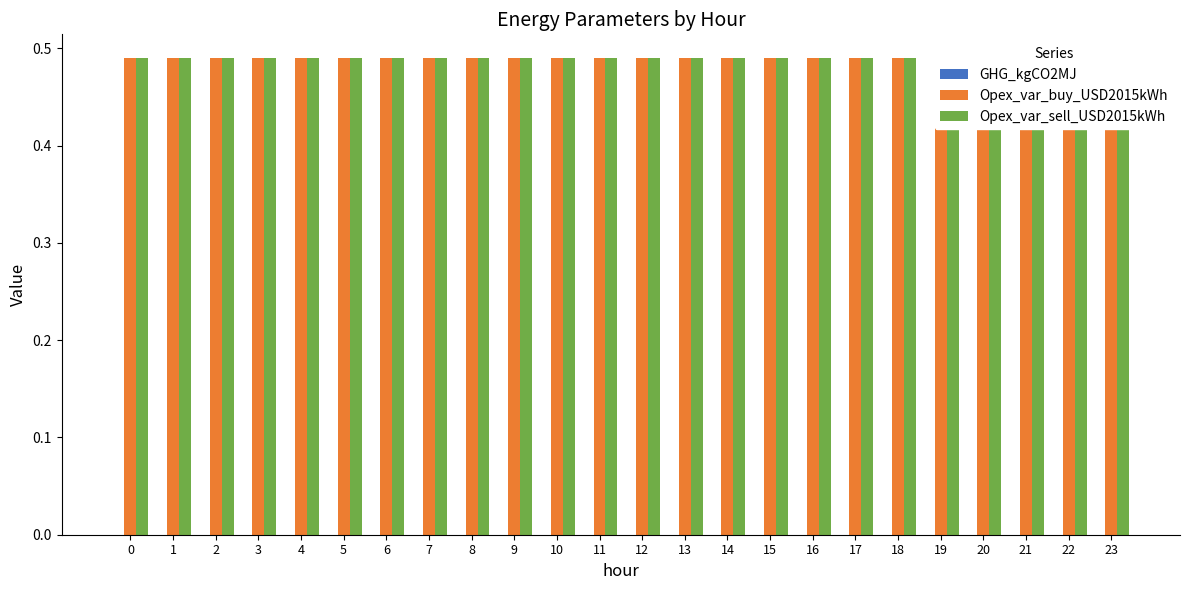

Rank the series by their maximum value, from lowest to highest.

GHG_kgCO2MJ, Opex_var_buy_USD2015kWh, Opex_var_sell_USD2015kWh